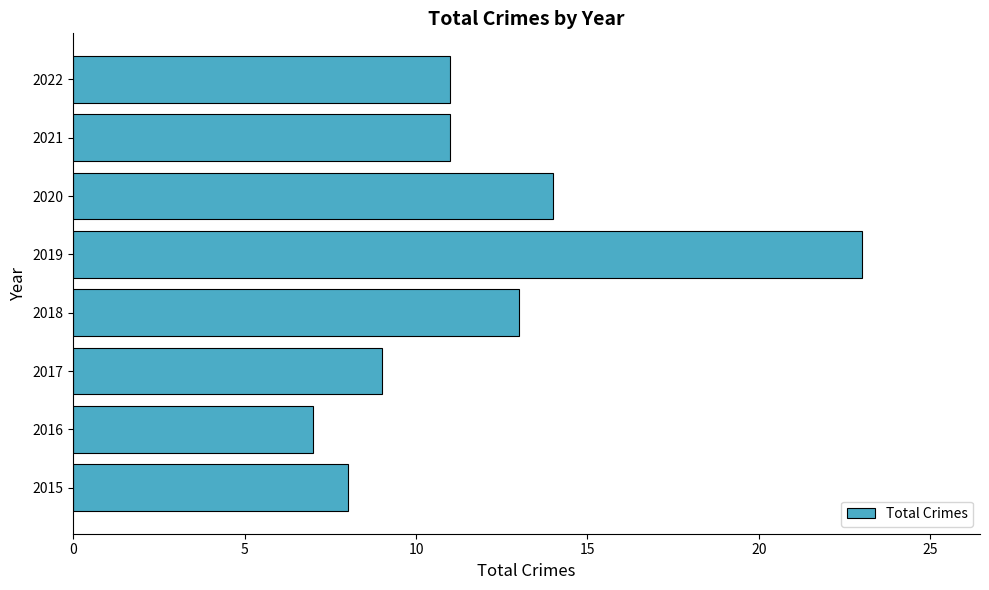

What is the maximum value shown in the chart?

23